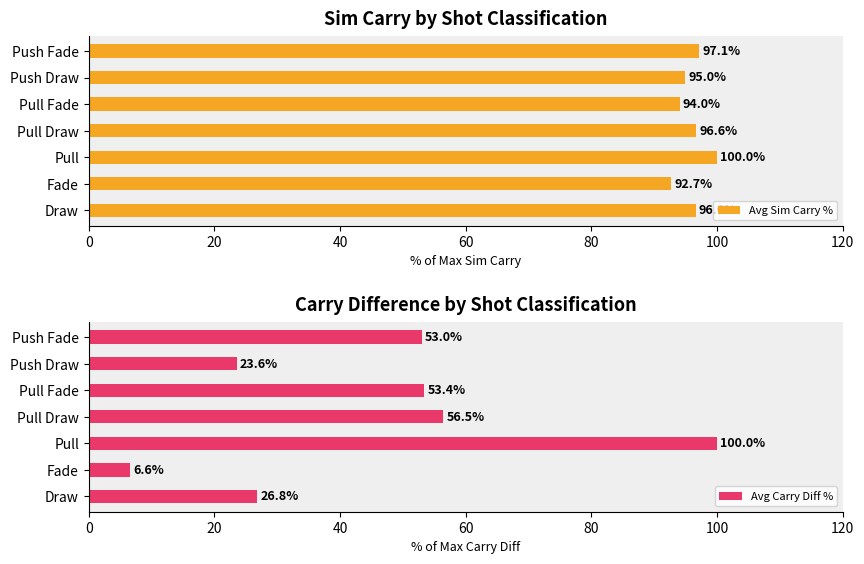

Is it true that Avg Sim Carry % equals 94.0 at Pull Fade?

True